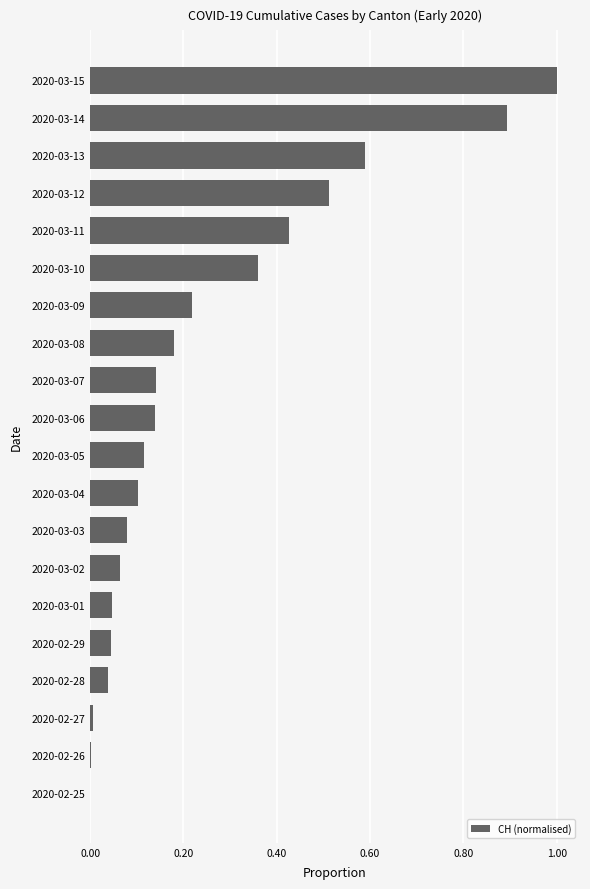

What is the change in value from 2020-03-12 to 2020-03-08?

-0.3